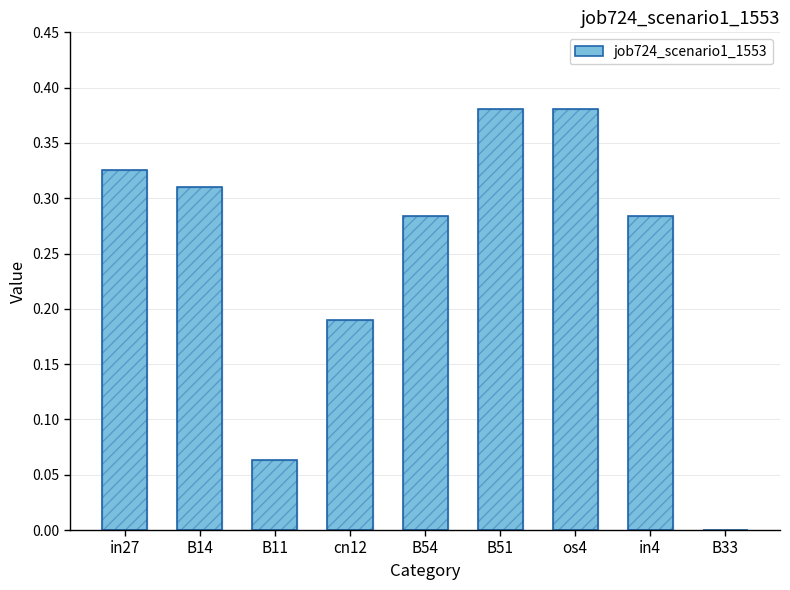

What position from the right is B54?

5